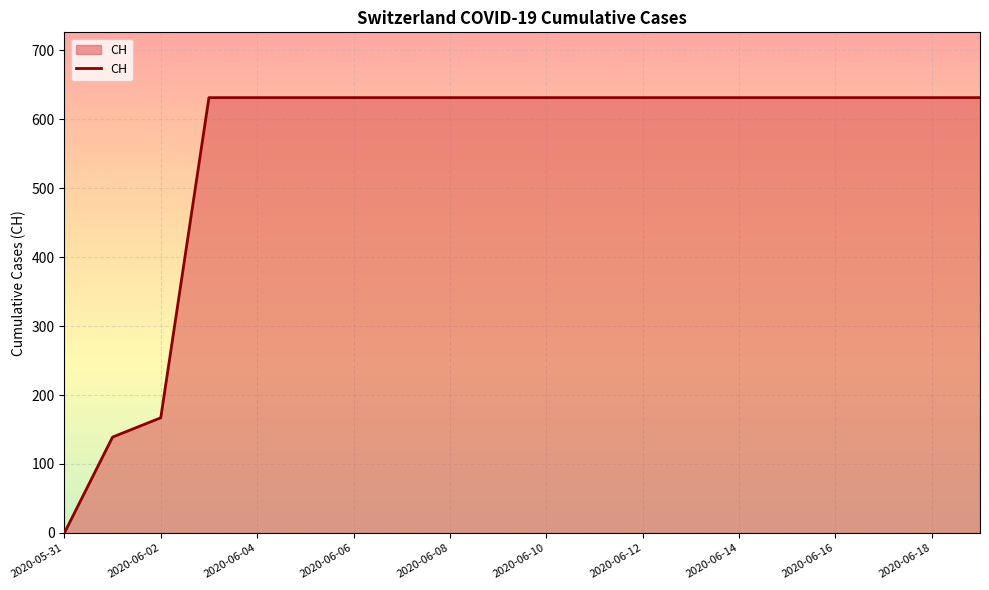

What is the greatest value displayed?

631